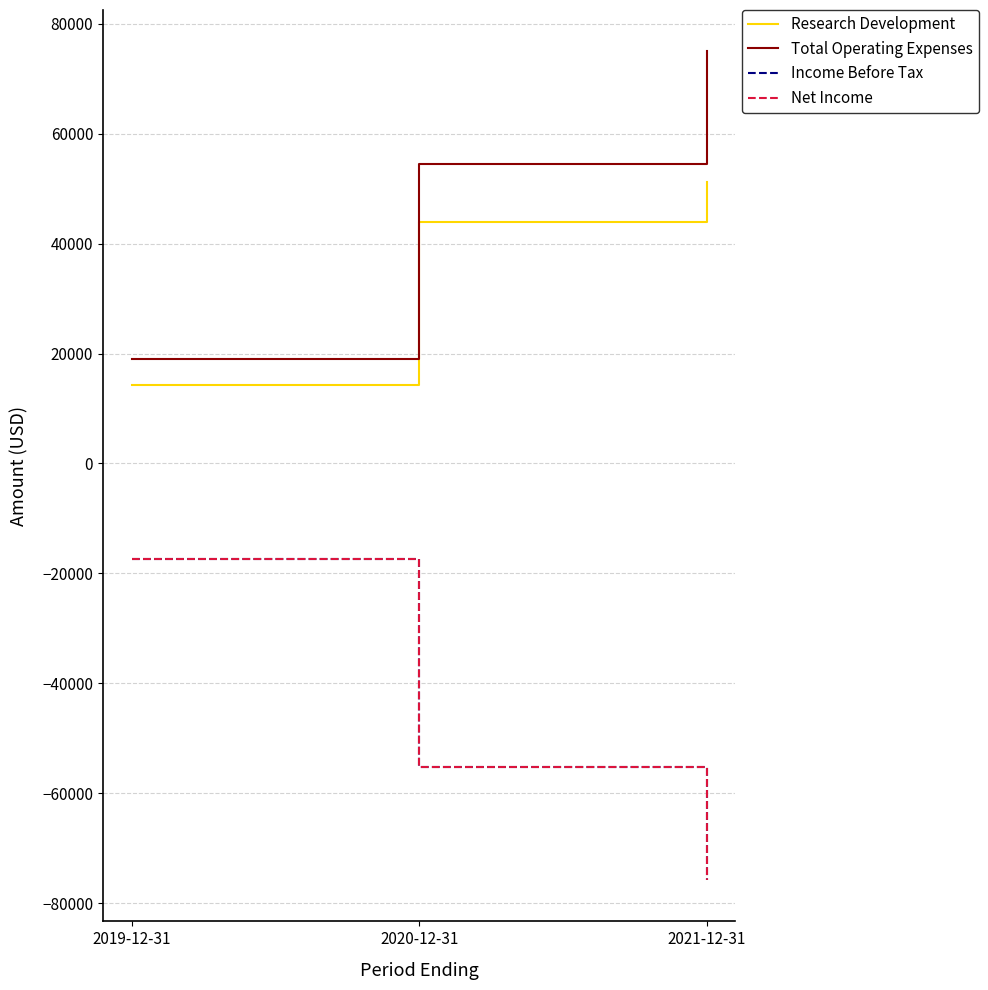

What is the minimum value for Income Before Tax?

-75800